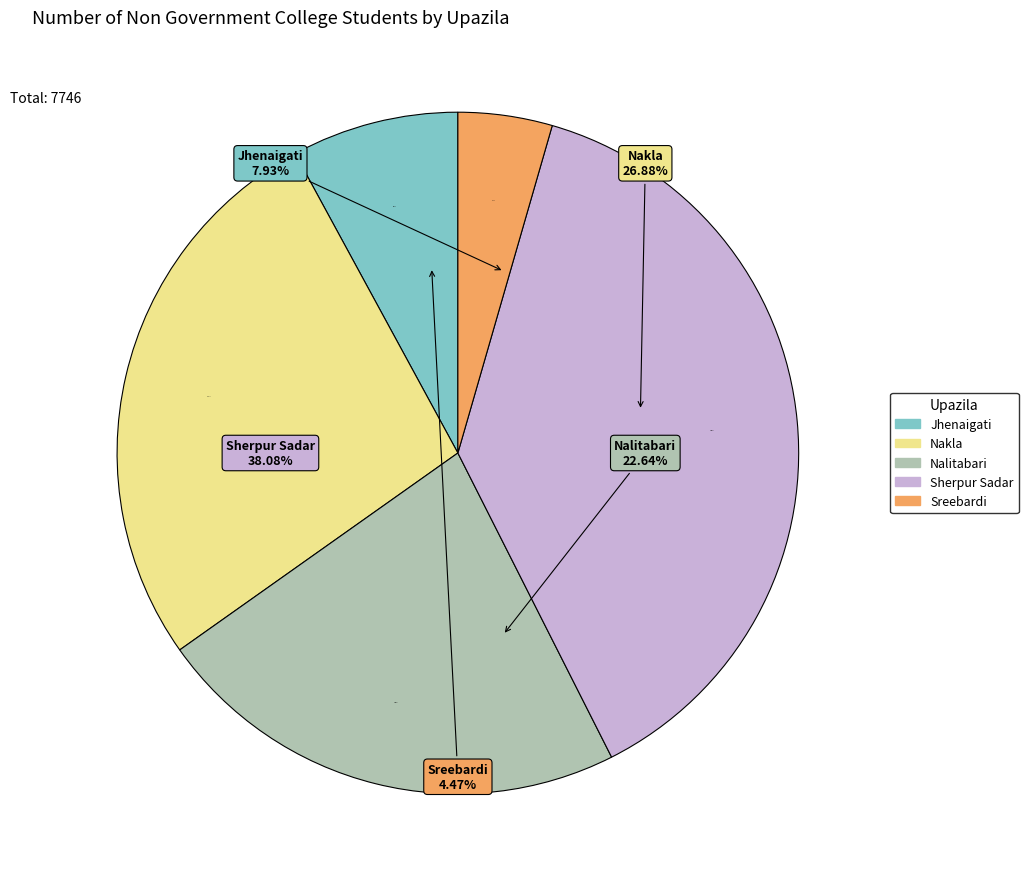

True or false: Sreebardi accounts for 4% of the total.

True